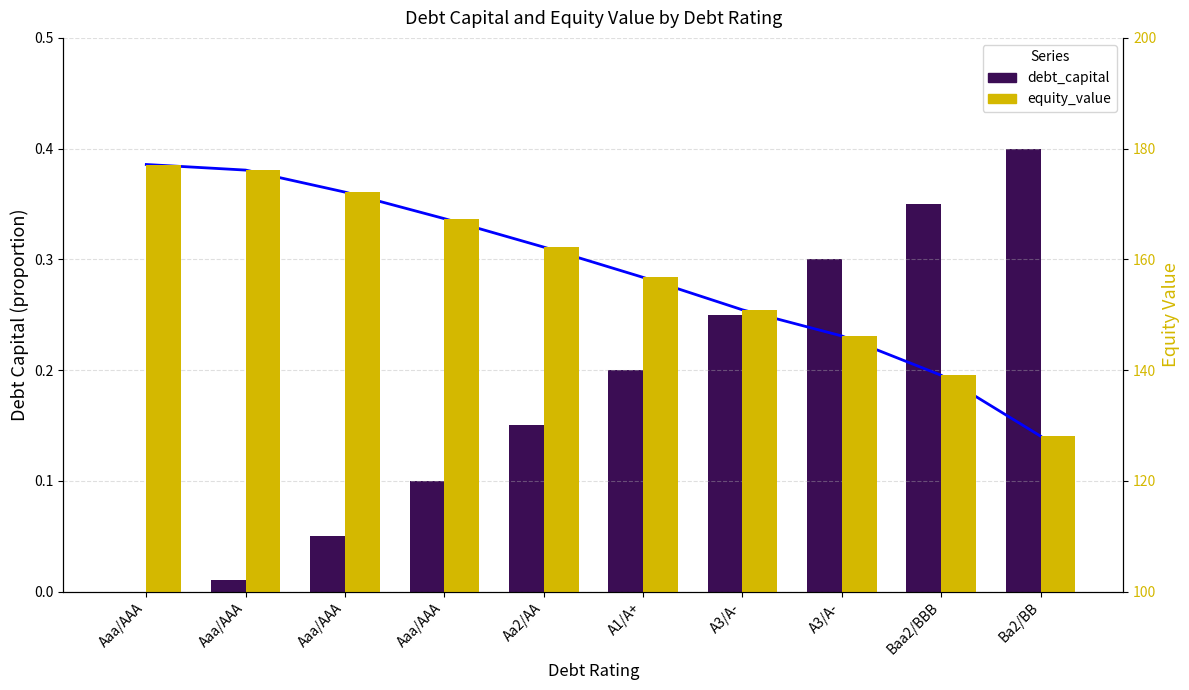

What is the average value of the equity_value (trend) series?

0.3